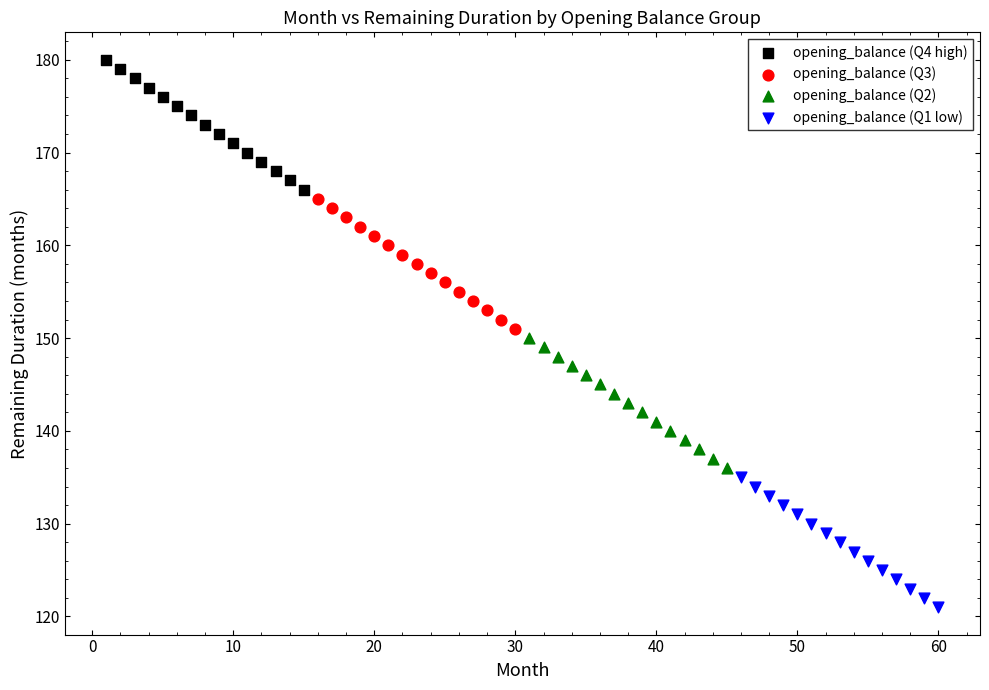

Which series contains the lowest Y value?

opening_balance (Q1 low)